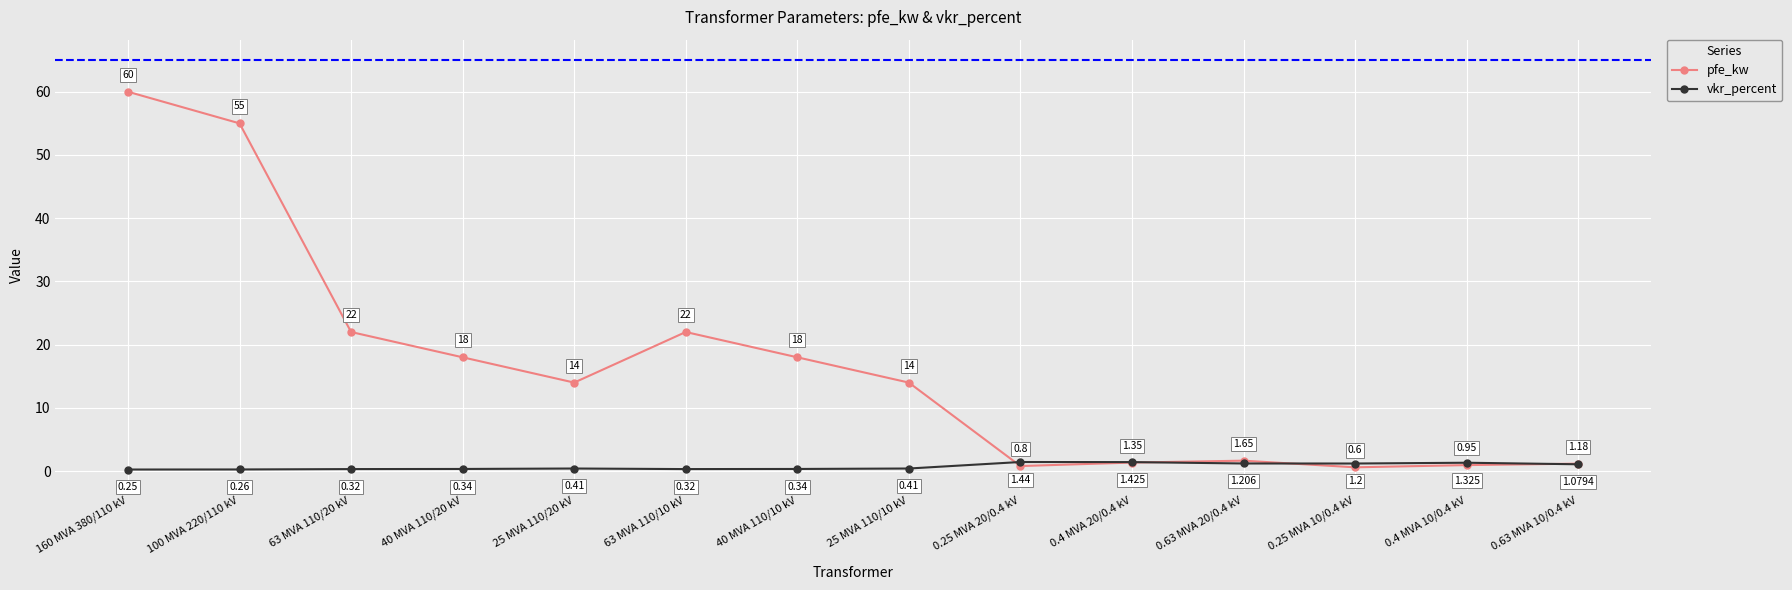

What is the label of the 9th point from the right?

63 MVA 110/10 kV